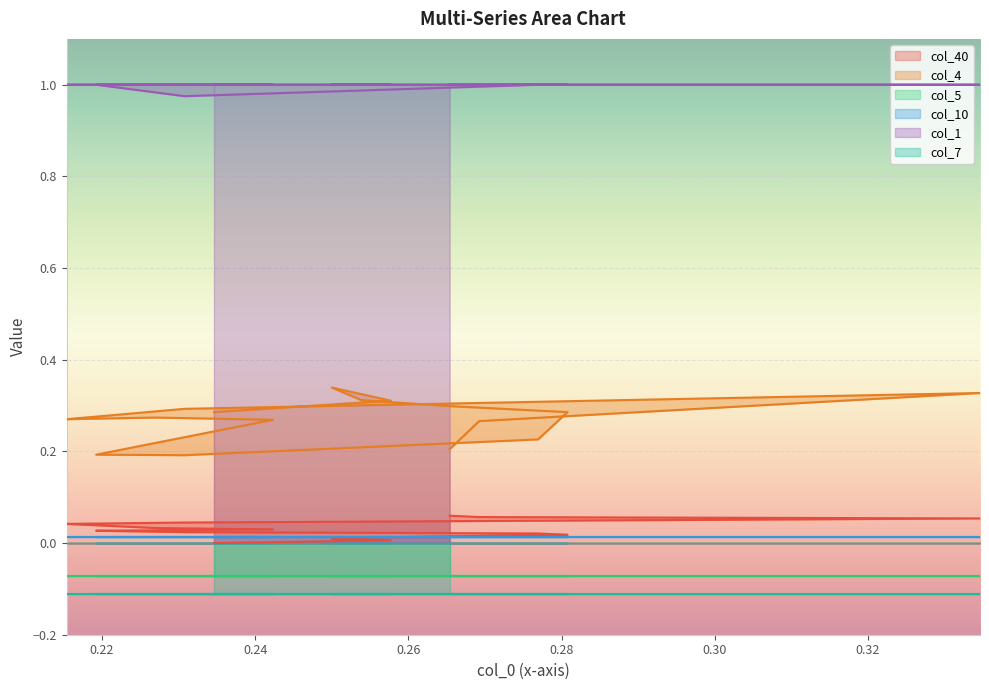

True or false: col_40 has more than 0 interior local peaks.

False